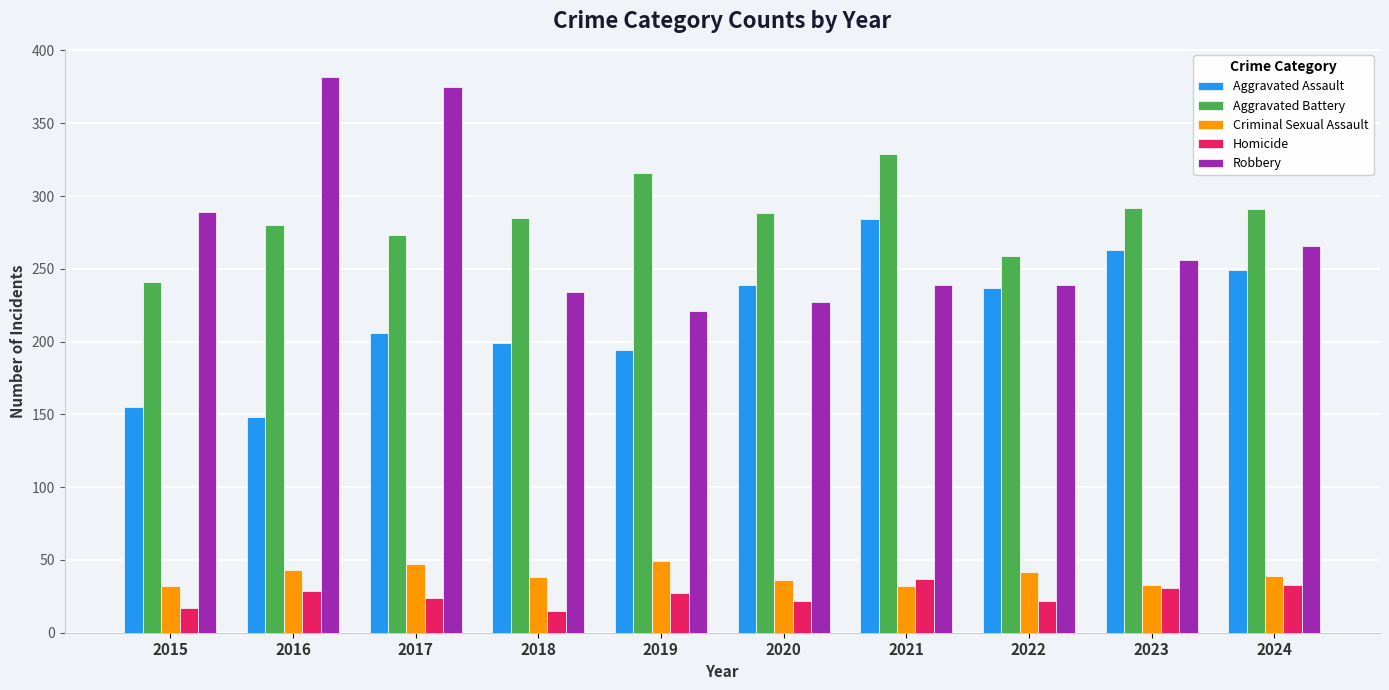

The value of Robbery at 2021 is 239. True or false?

True